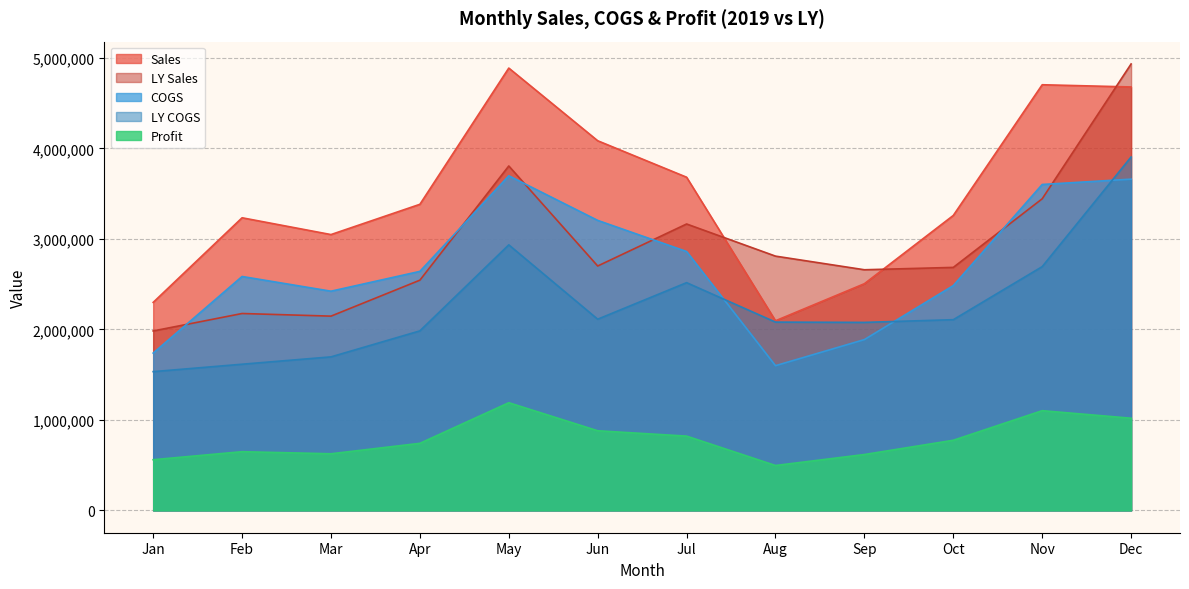

Rank the series by their maximum value, from lowest to highest.

Profit, COGS, LY COGS, Sales, LY Sales